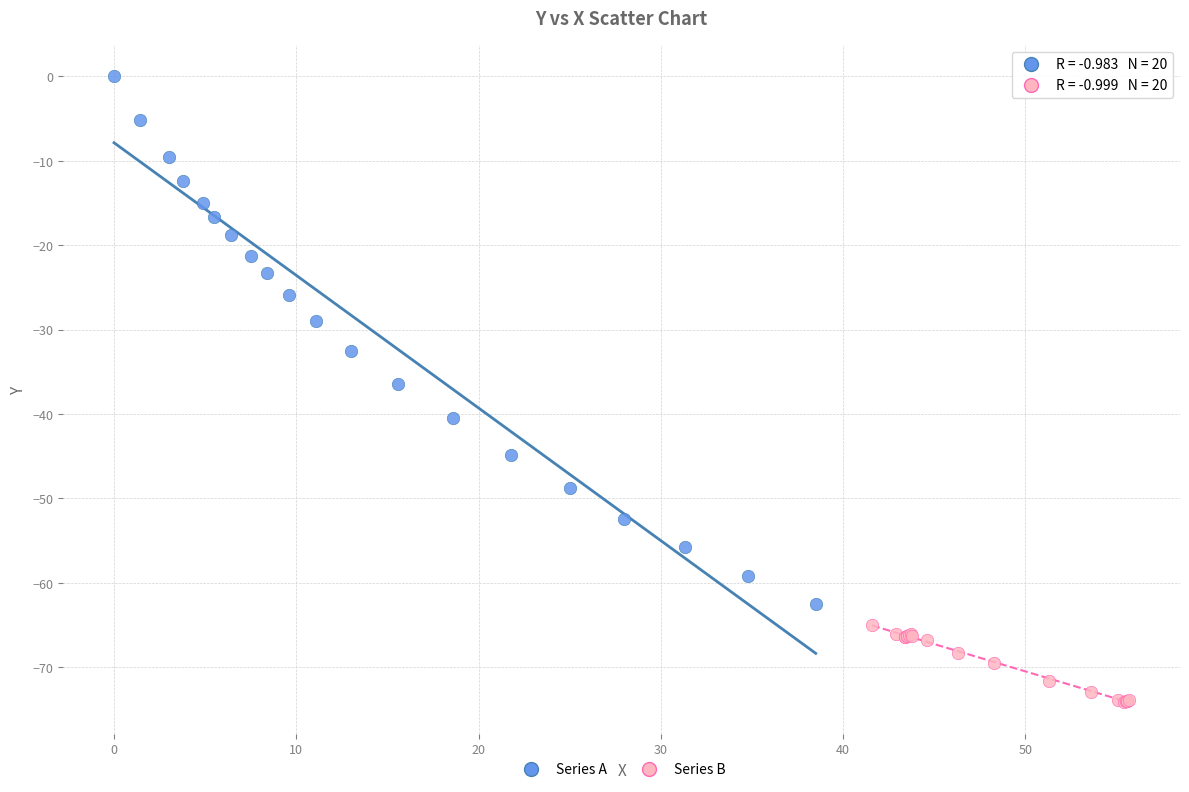

Which series reaches the minimum Y coordinate?

Series B